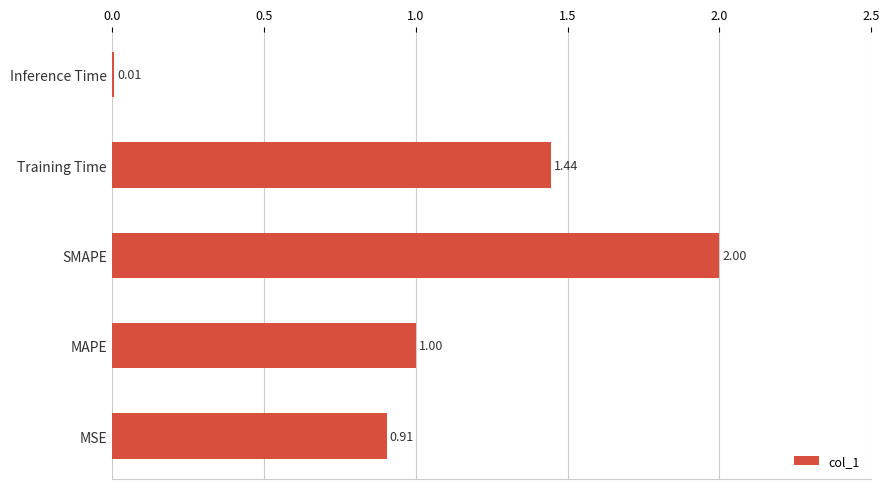

What is the sum of the values at MSE and SMAPE?

2.9